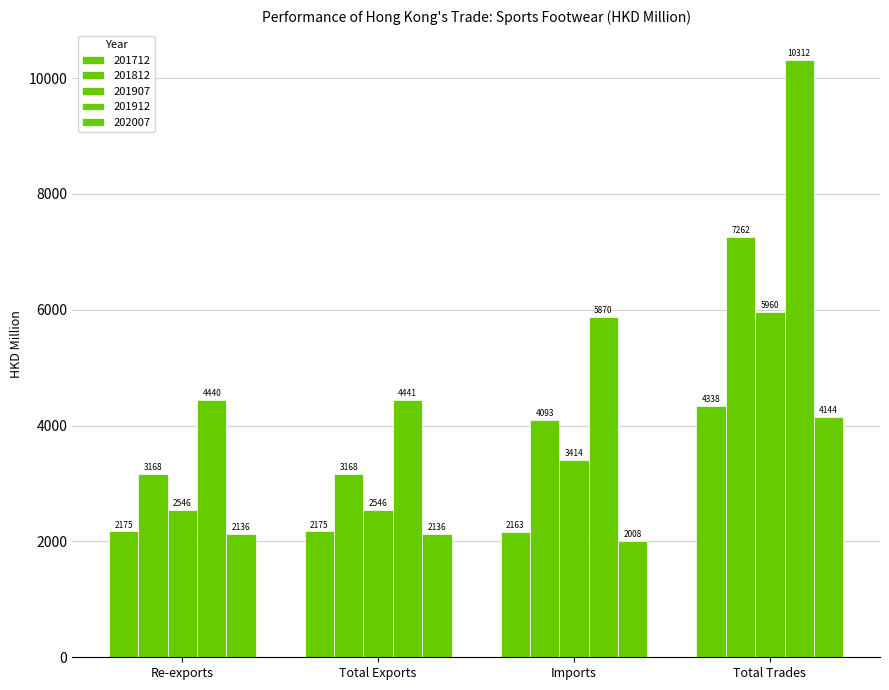

What is the total value across all series at Total Exports?

14467.6